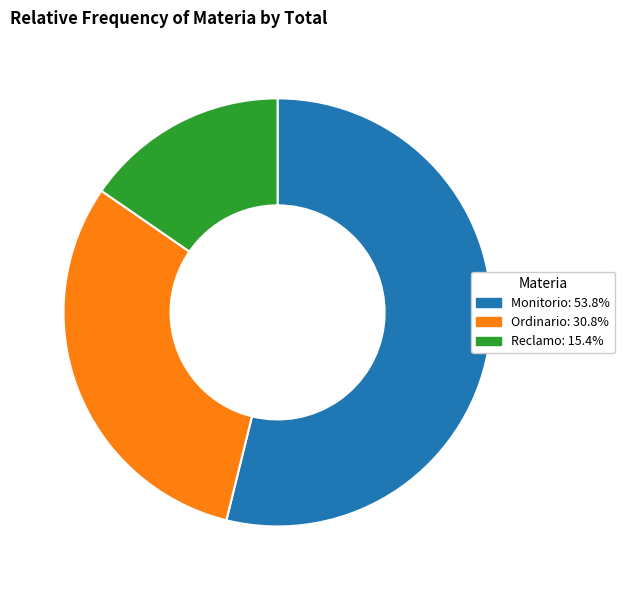

Approximately how many times larger is the value at Reclamo: 15.4% compared to Monitorio: 53.8%?

0.3